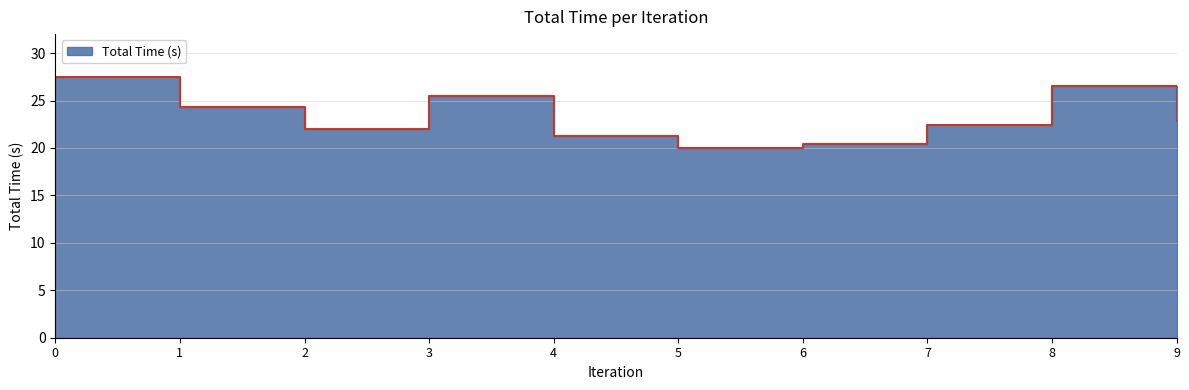

What is the greatest value displayed?

27.5